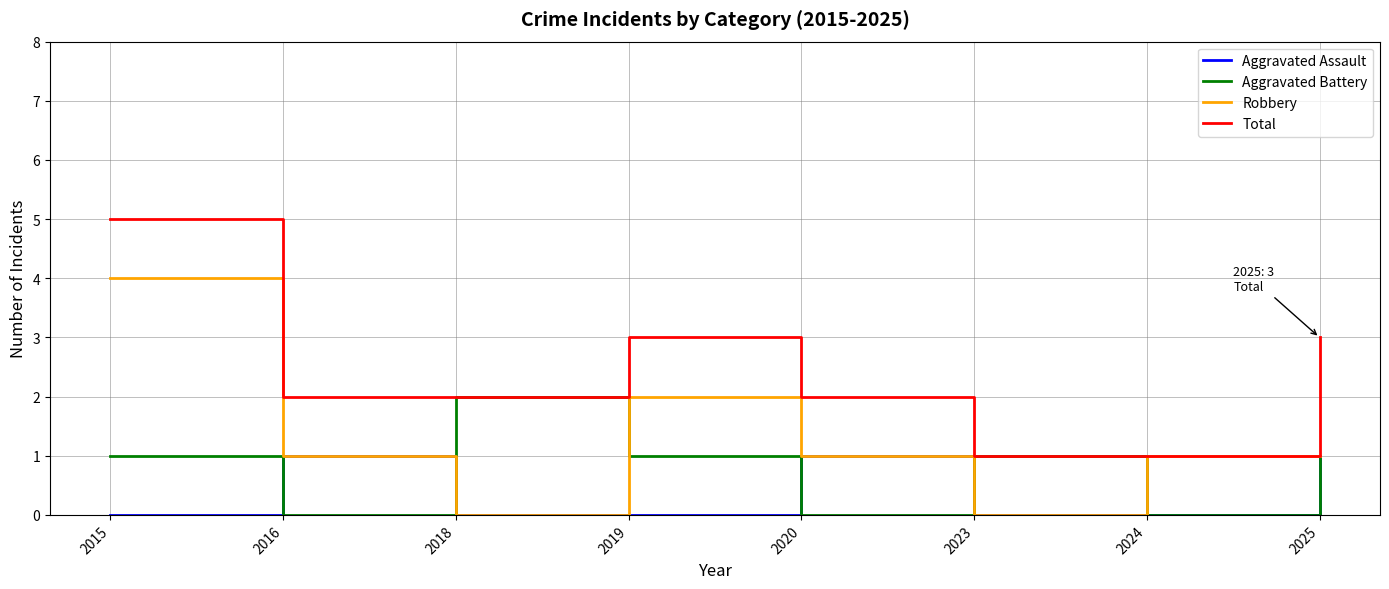

Does the chart have visible grid lines?

Yes